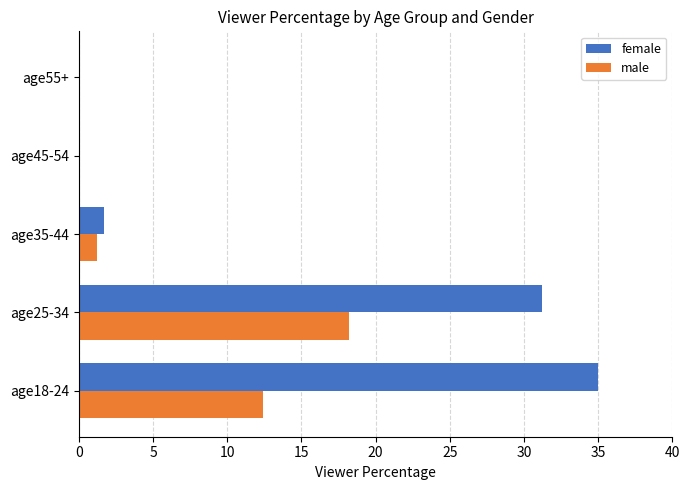

What is the highest value of the female series?

35.0